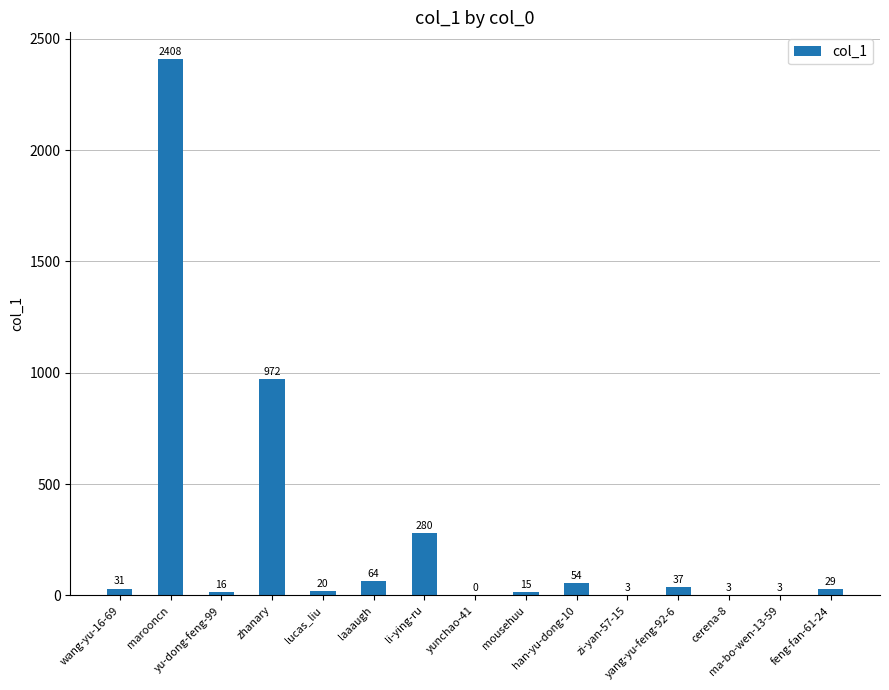

What is the ratio of the value at lucas_liu to the value at han-yu-dong-10?

0.4